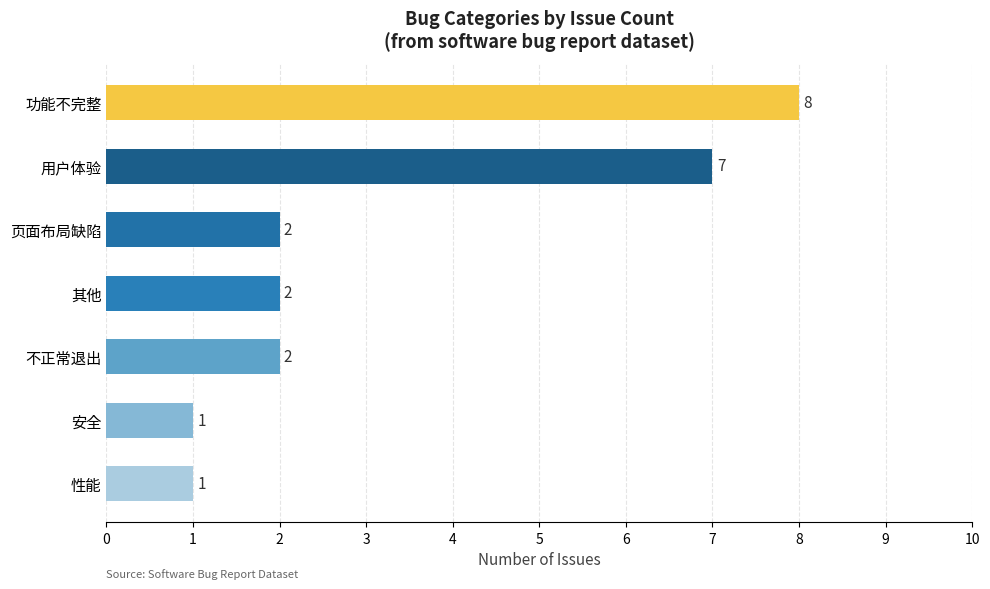

The value at 页面布局缺陷 is 2. True or false?

True